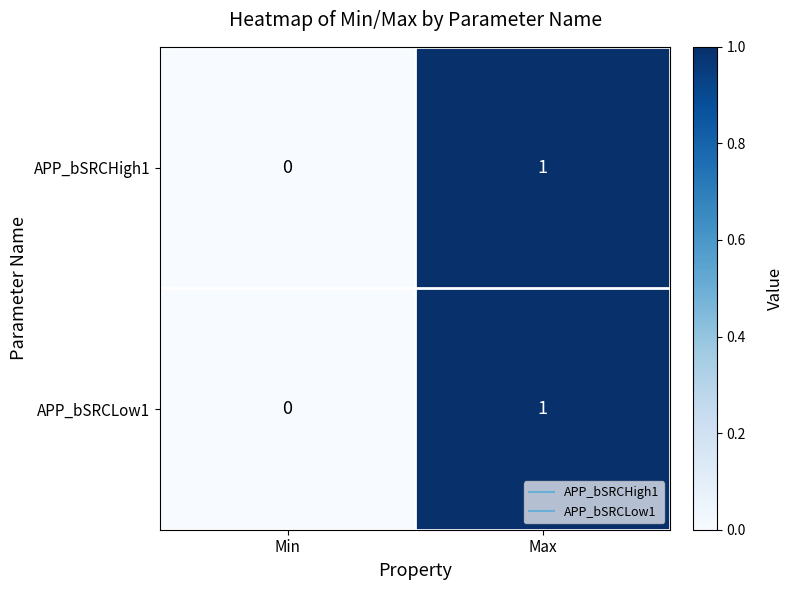

At which label does APP_bSRCHigh1 reach its minimum?

Min